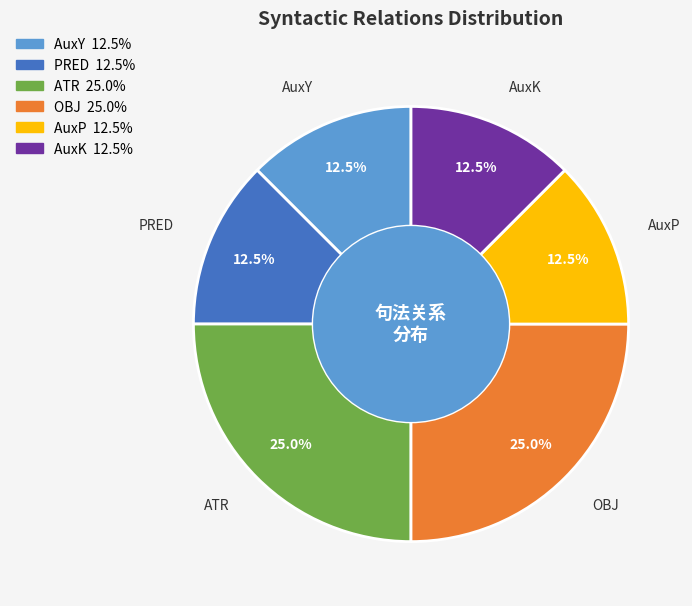

Is there any slice that represents more than half of the pie?

No